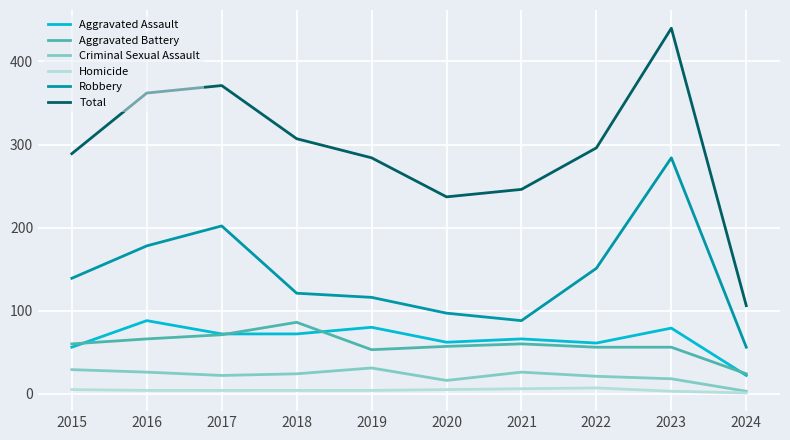

True or false: Total and Criminal Sexual Assault intersect in this chart.

False